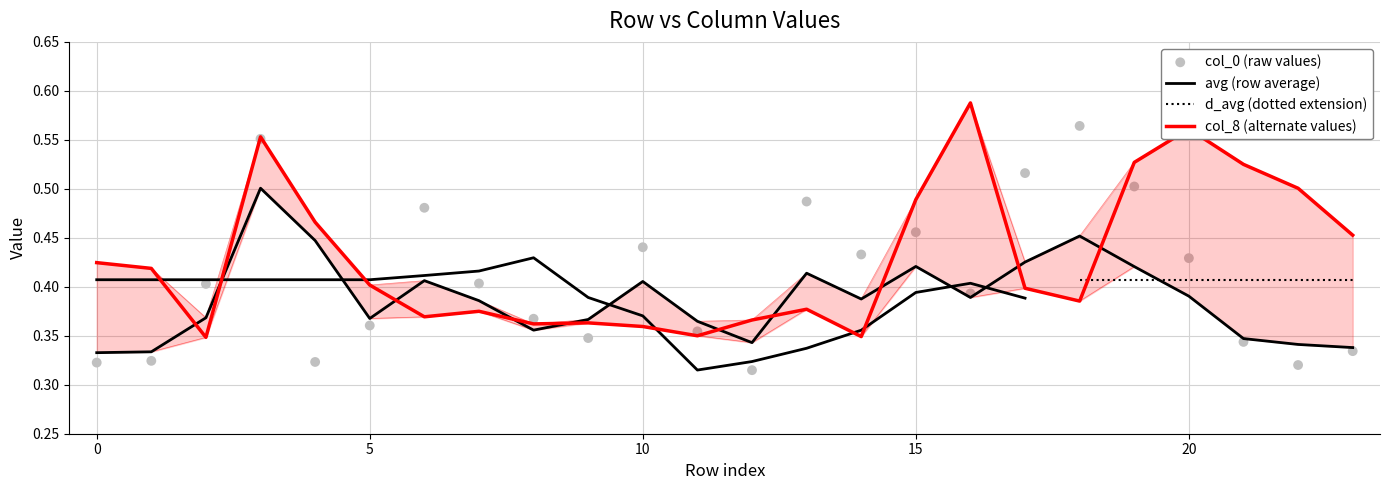

At how many categories does at least one series exceed 0?

24